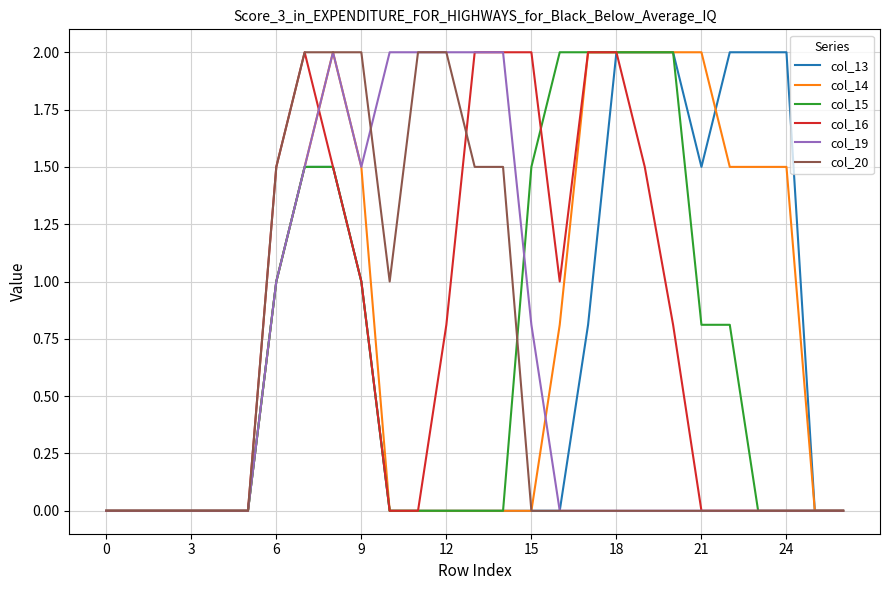

What is the highest value of the col_15 series?

2.0